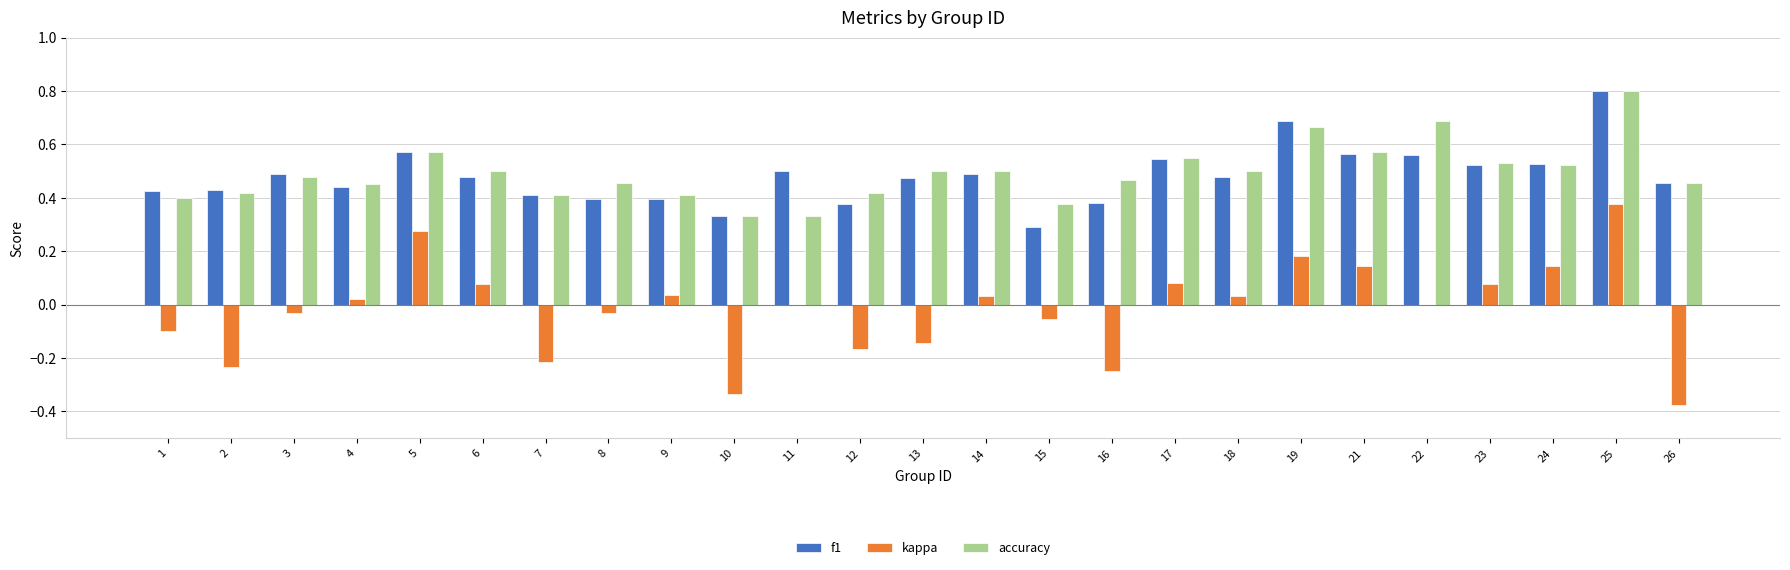

How many data points does each series have?

25